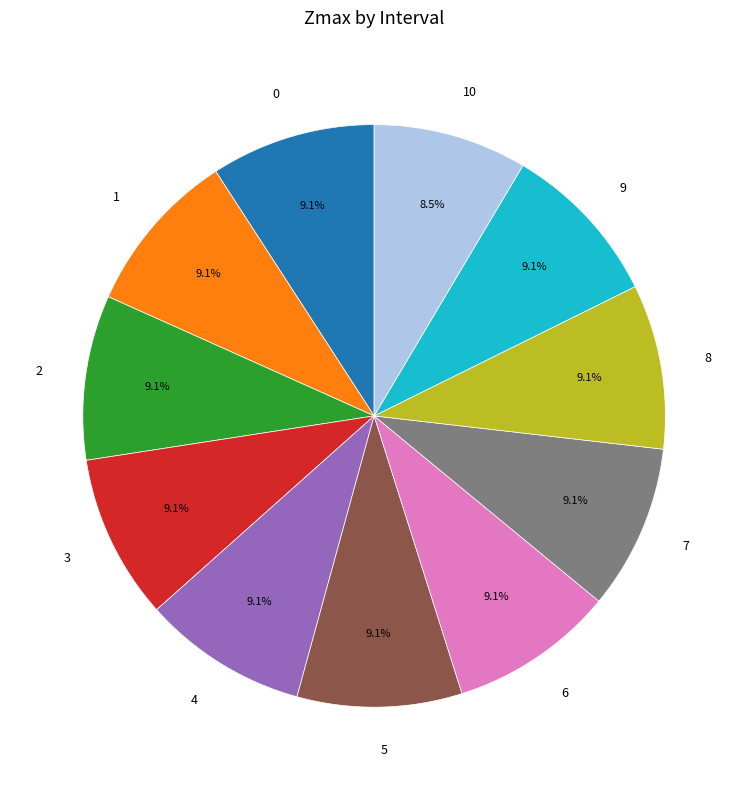

Do 3 and 0 together represent more than half of the pie?

No